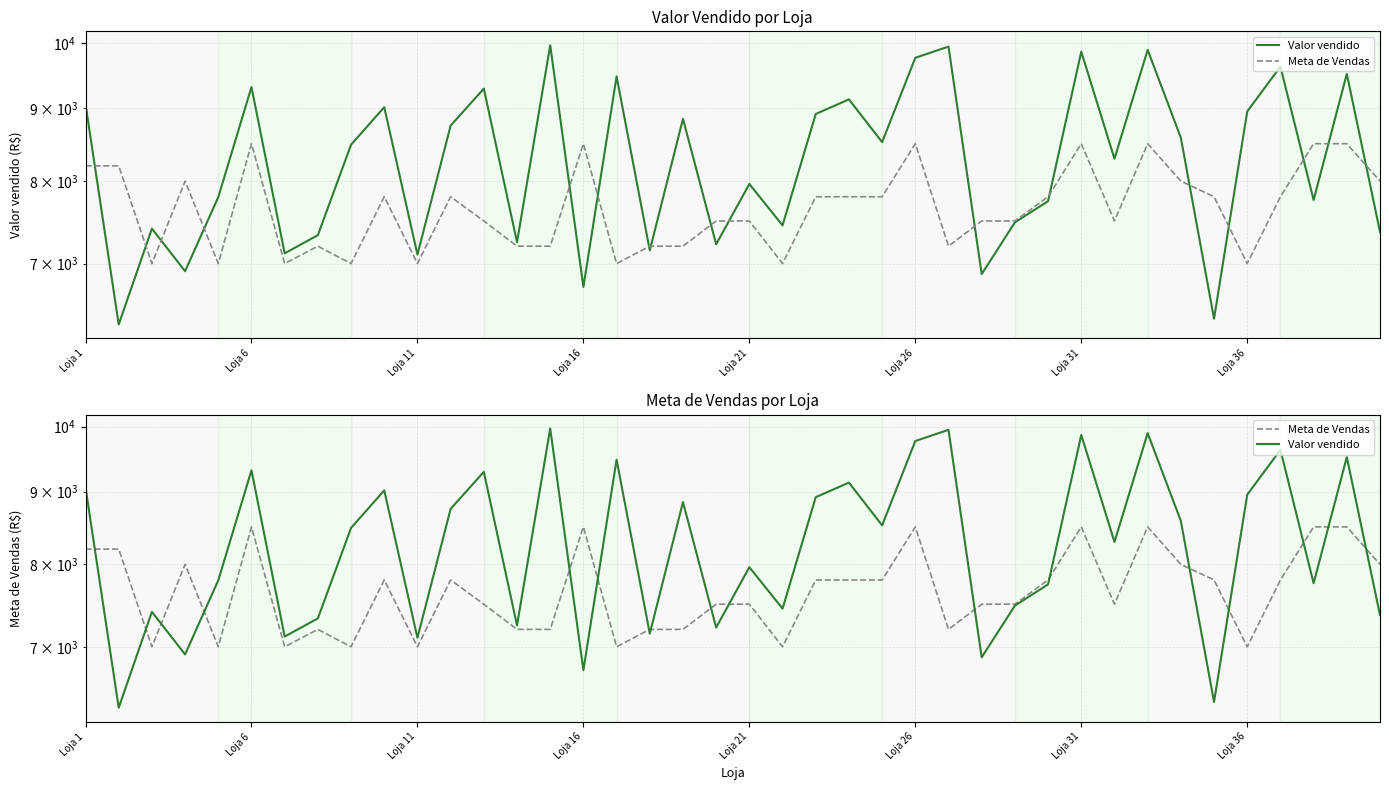

What are all the series names shown in the legend?

Valor vendido, Meta de Vendas